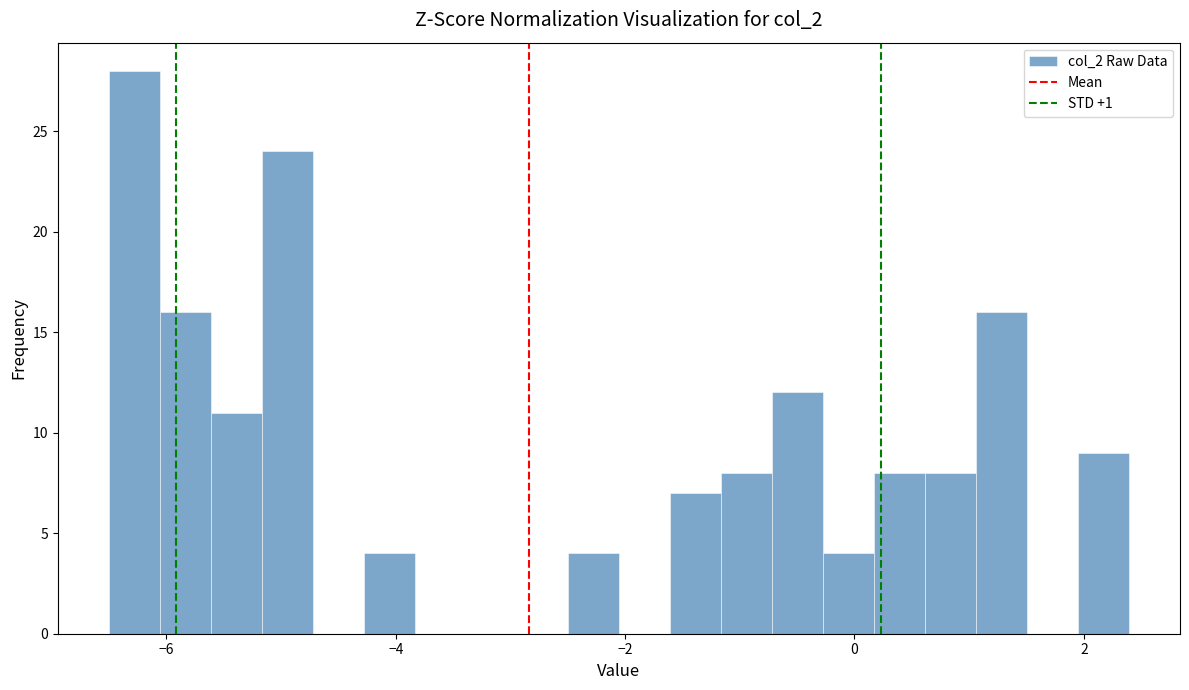

Around what value on the x-axis is the tallest bar? Give the approximate position of its centre, as read against the axis.

-6.2